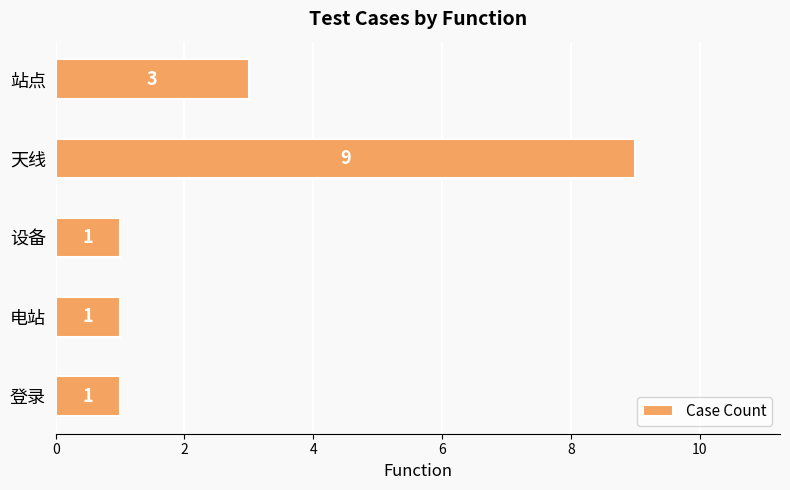

What is the difference between the maximum and second lowest values?

8